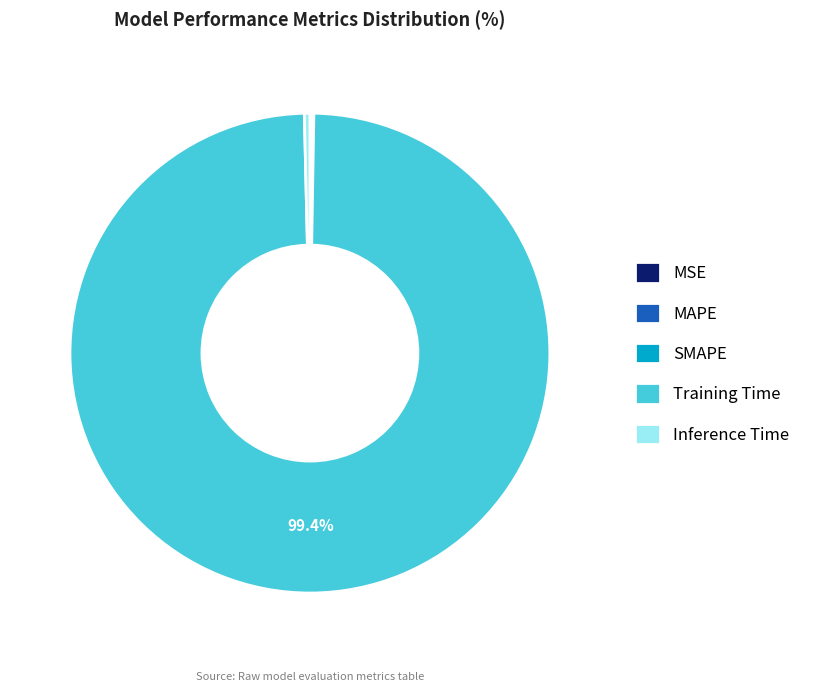

What portion of the pie excludes Training Time?

0.6%